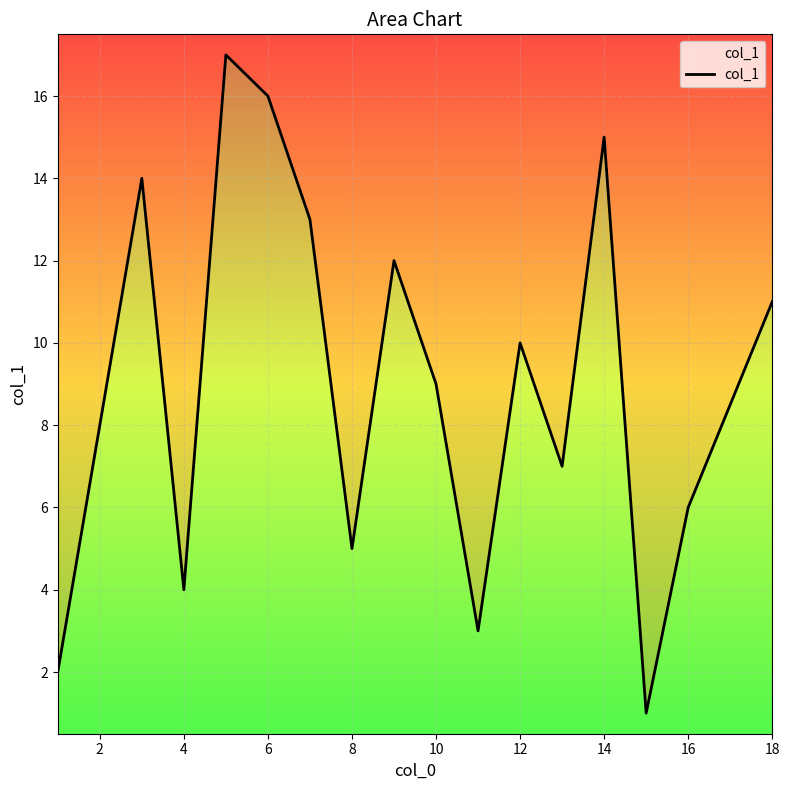

How many interior local peaks (higher than both neighbors) does the data have?

5